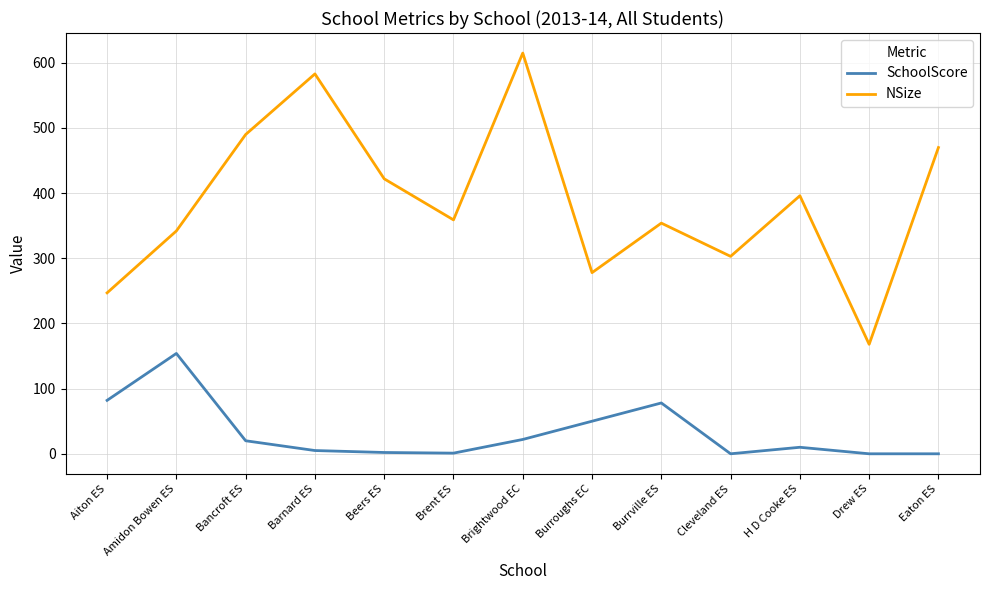

Which series has the largest range (max minus min)?

NSize